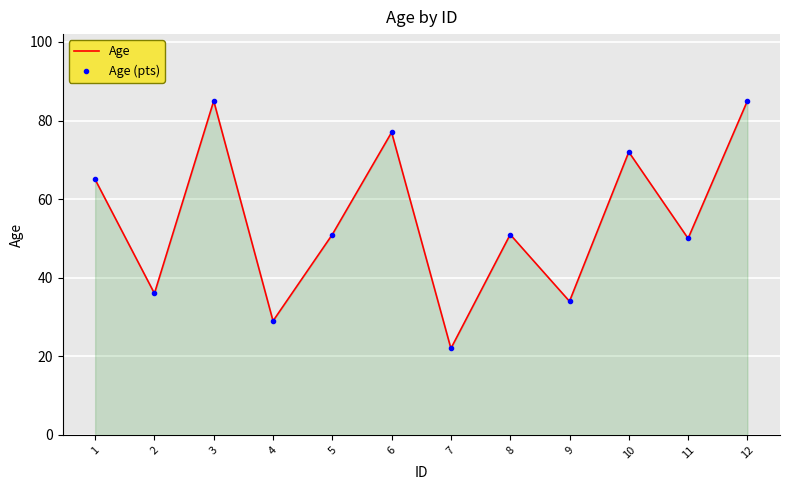

List the series in order of their peak value, lowest first.

Age, Age (pts)